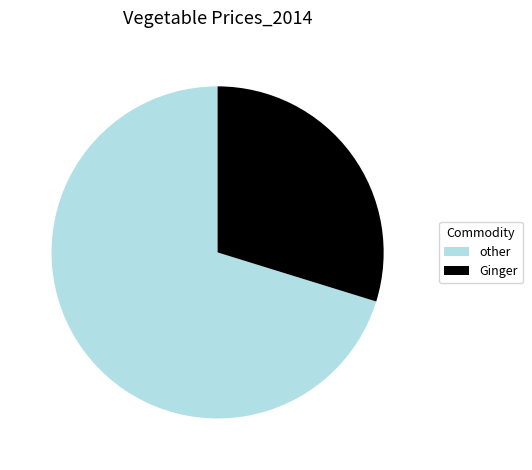

Approximately how many times larger is the value at other compared to Ginger?

2.4